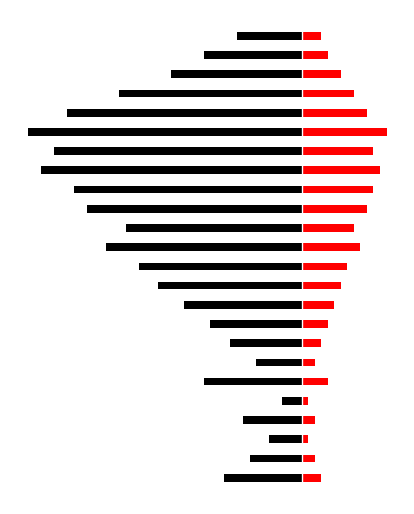

What is the difference between the related values at 22 and 10?

2